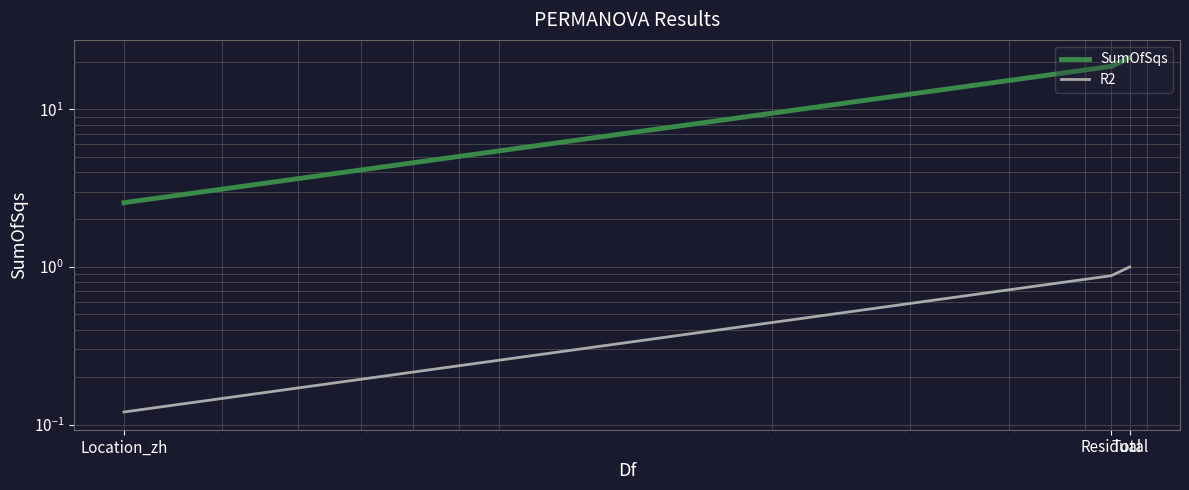

How many distinct data groups are displayed?

2